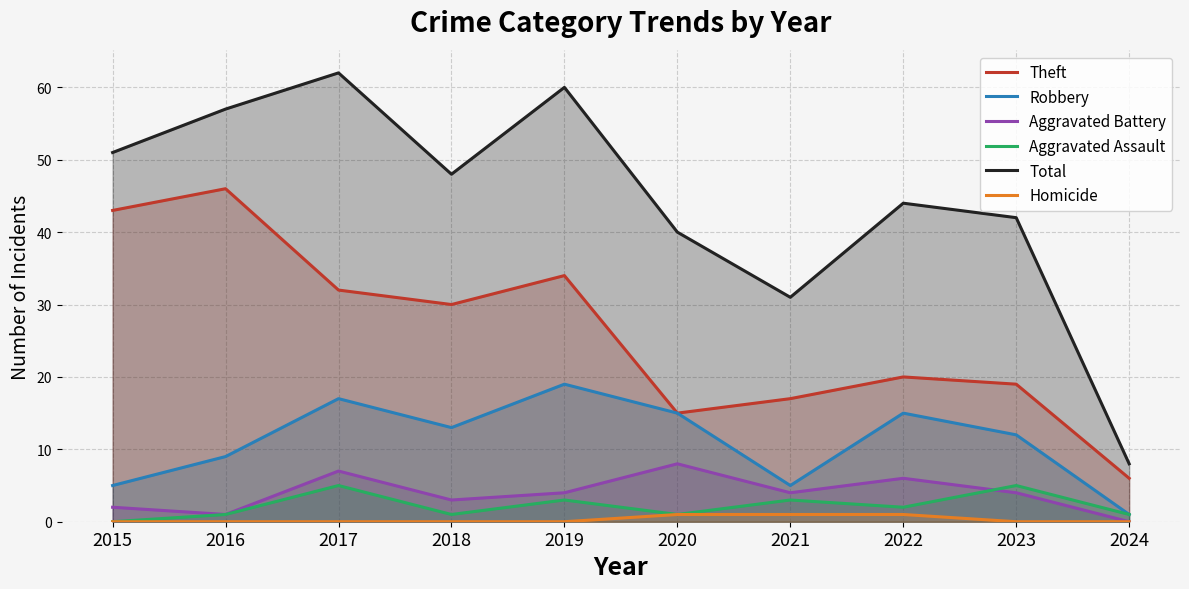

Is the value of Aggravated Assault at 2017 greater than the value of Theft at 2018?

No